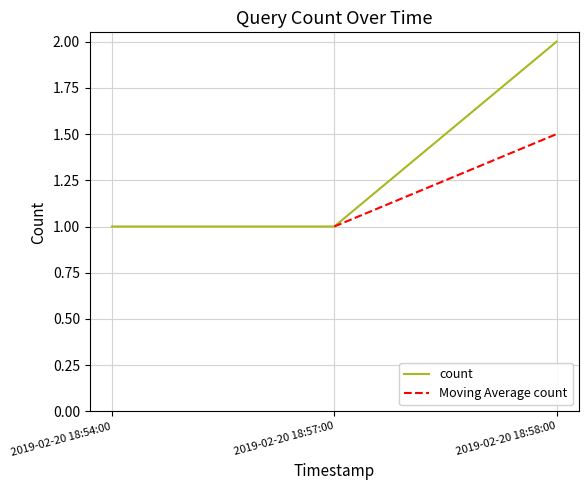

What is the ratio of the value at 2019-02-20 18:57:00 to the value at 2019-02-20 18:58:00?

0.5